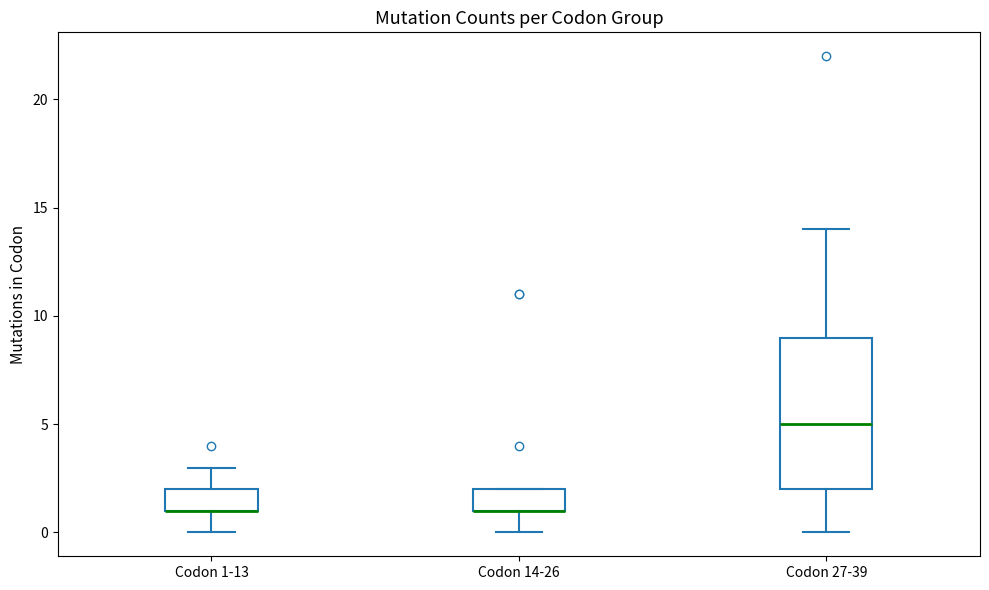

Reading left to right, transcribe this box plot: for each box, give where its median line is, the range the box spans, and where its two whiskers end, as read against the y-axis. The values are not printed on the chart, so give them approximately, as read against the axis.

Codon 1-13: median 1 (drawn on the box's lower edge), box 1 to 2, whiskers 0 to 3
Codon 14-26: median 1 (drawn on the box's lower edge), box 1 to 2, whiskers 0 to 2
Codon 27-39: median 5, box 2 to 9, whiskers 0 to 14